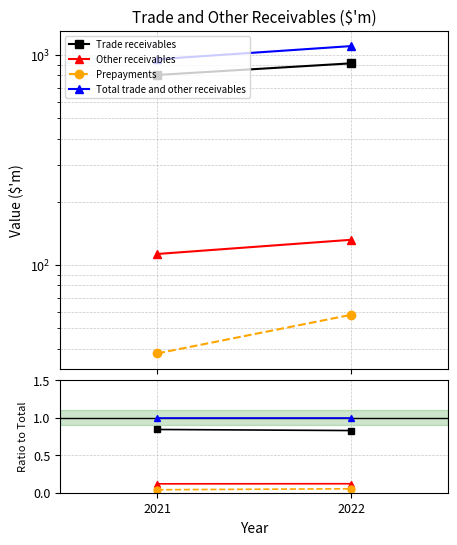

What is the value of the Other receivables point at the 2nd from the left?

0.1